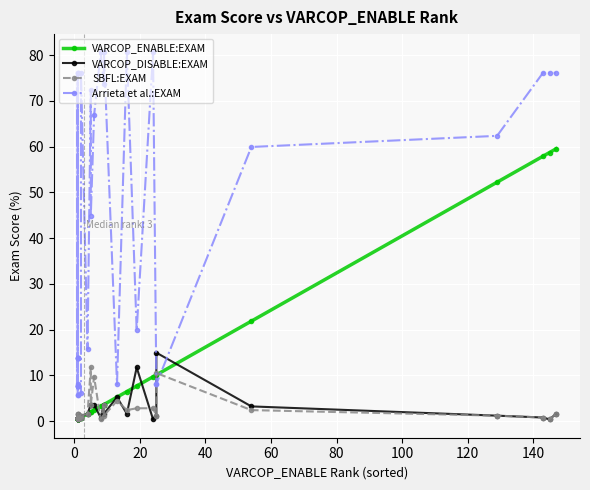

What are all the series names shown in the legend?

VARCOP_ENABLE:EXAM, VARCOP_DISABLE:EXAM, SBFL:EXAM, Arrieta et al.:EXAM